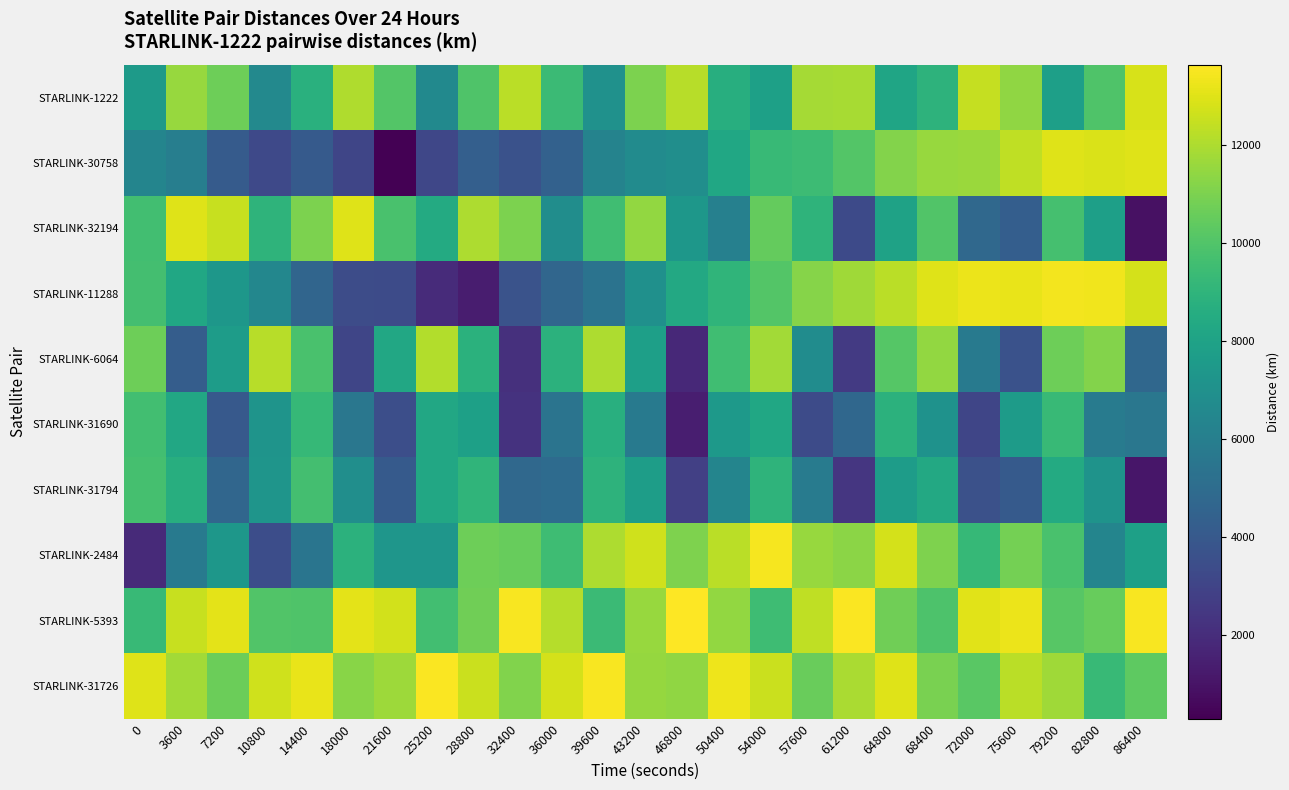

How many series are shown in this chart?

10